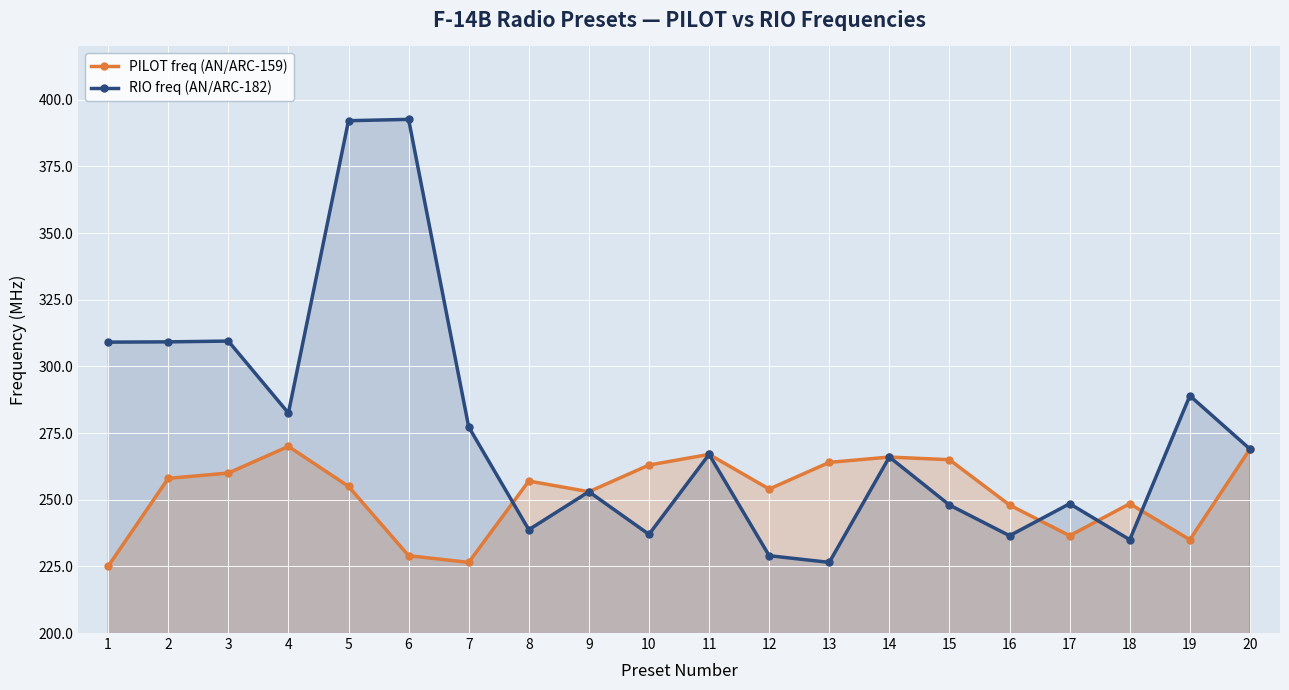

Between 13 and 7, which is larger?

13